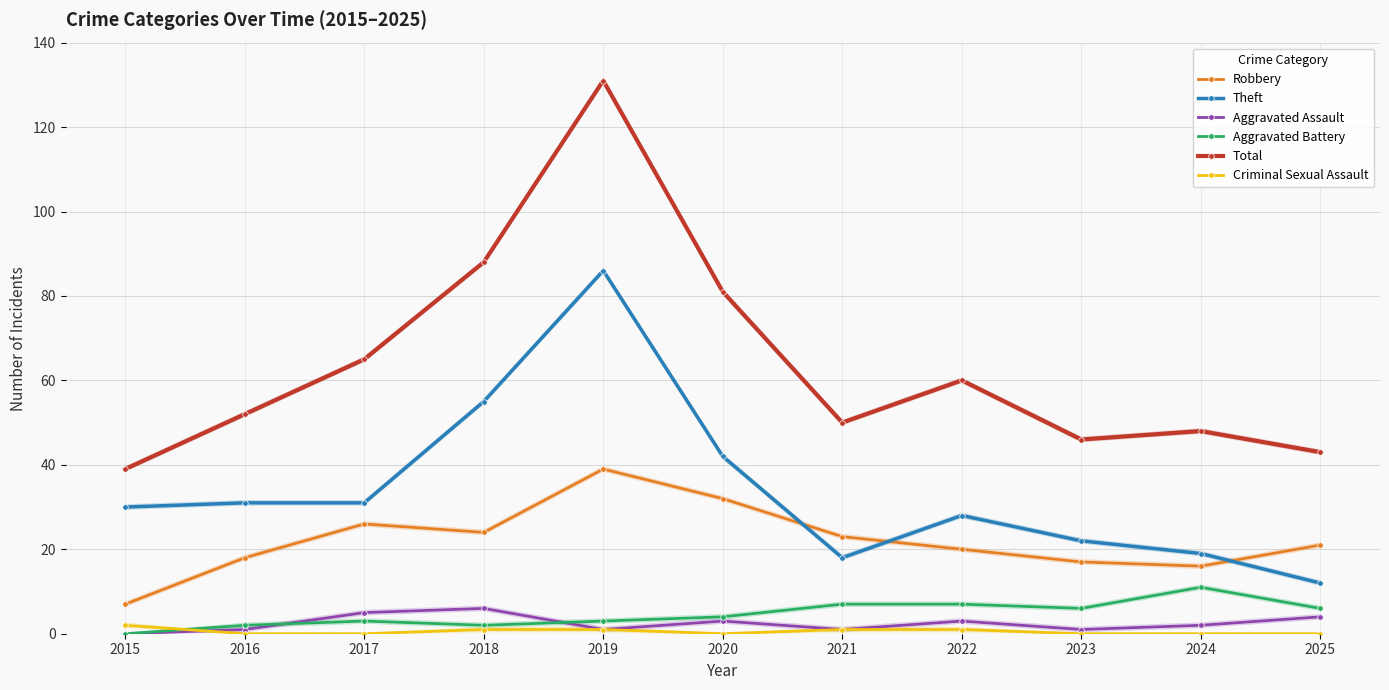

What is the spread (max minus min) of values at 2017?

65